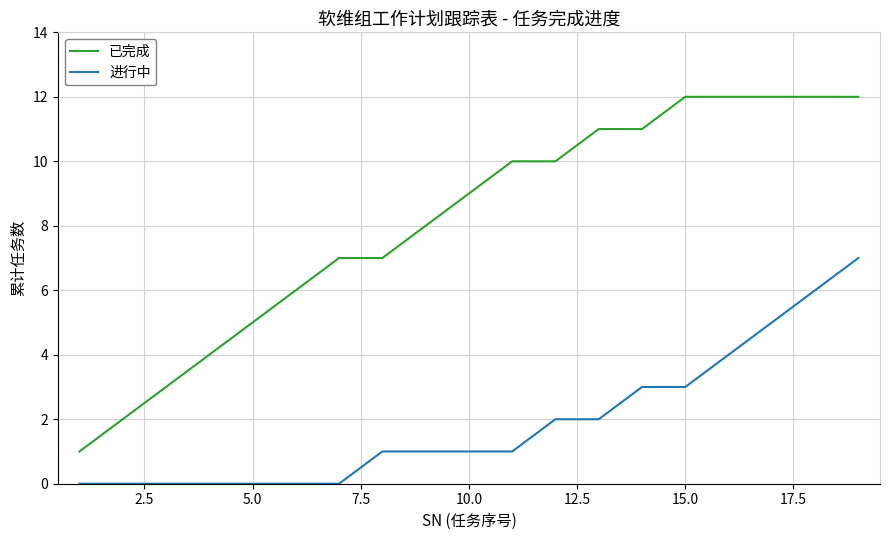

Which series has the widest spread of values?

已完成